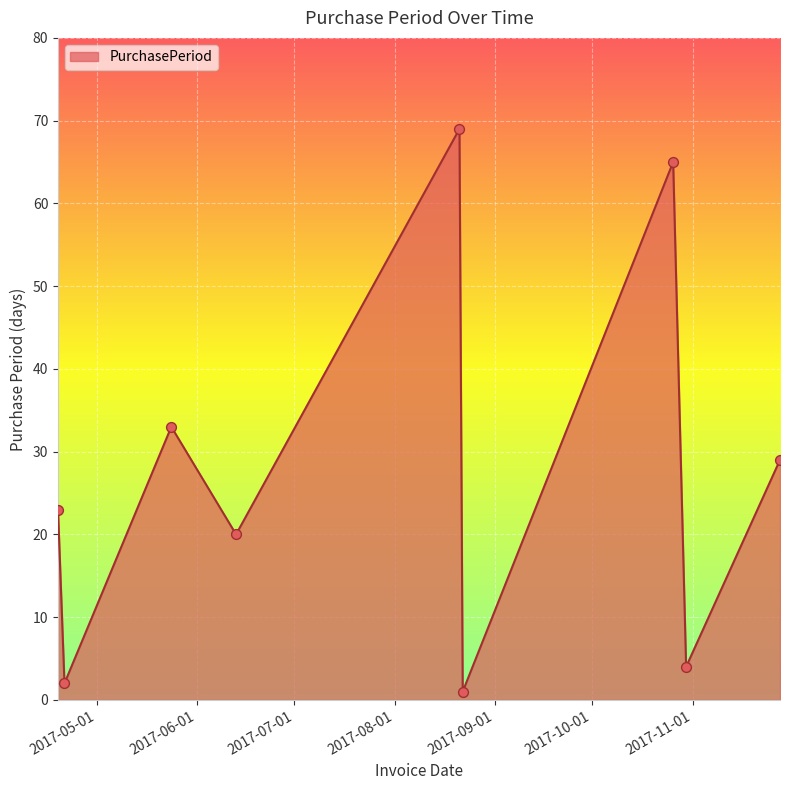

What is the maximum value shown in the chart?

69